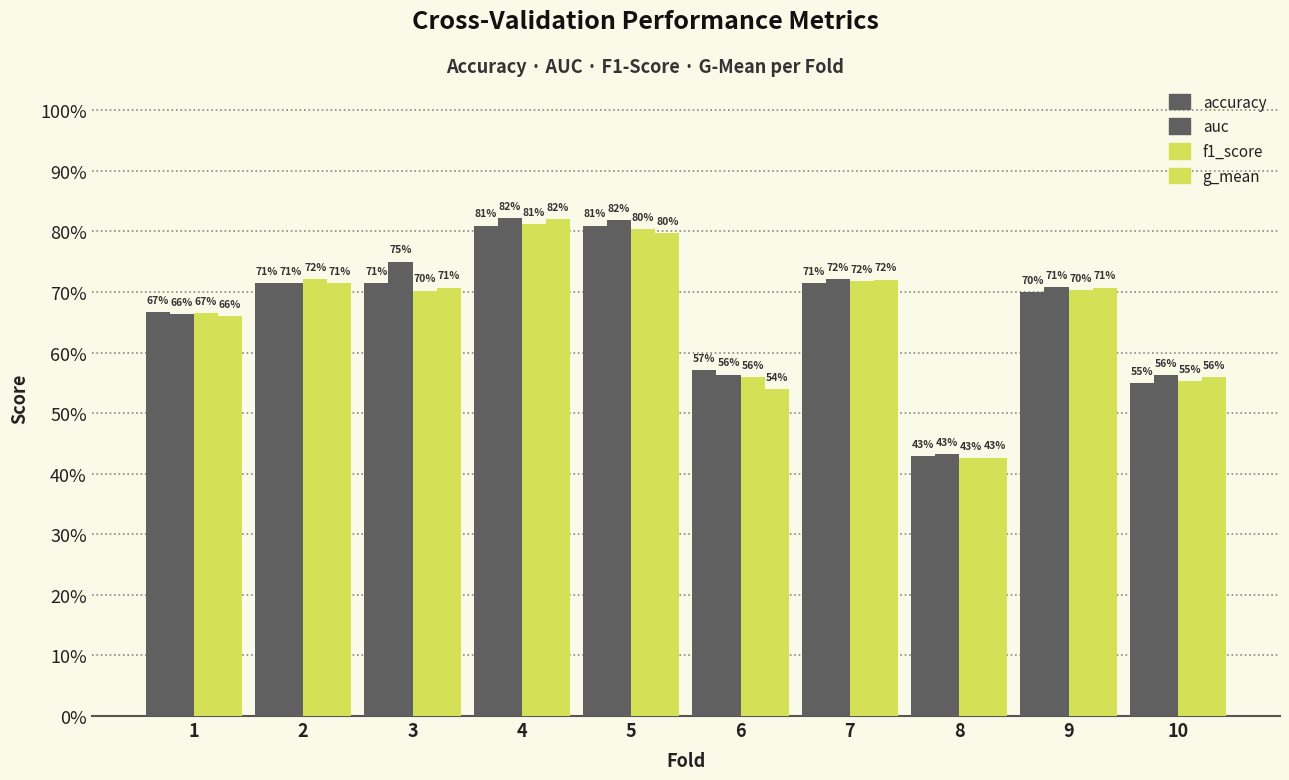

What value does the f1_score series have at 3?

0.7